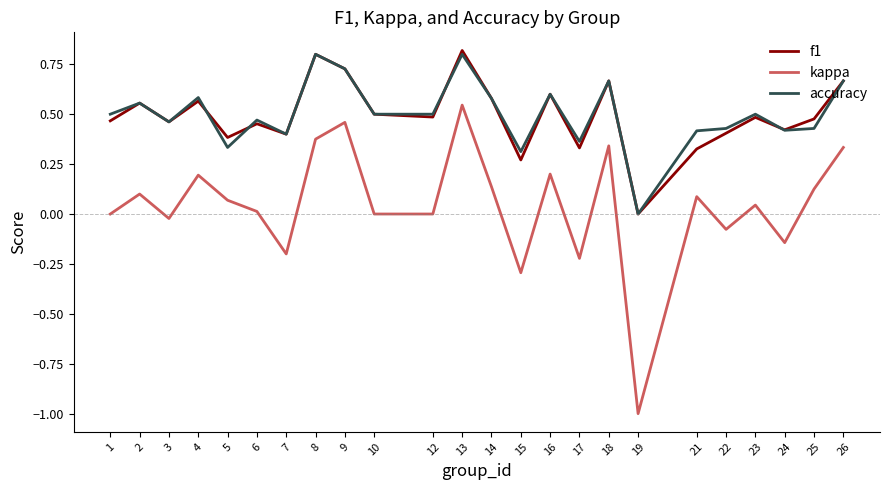

The accuracy series shows 0.5 at 3. True or false?

True